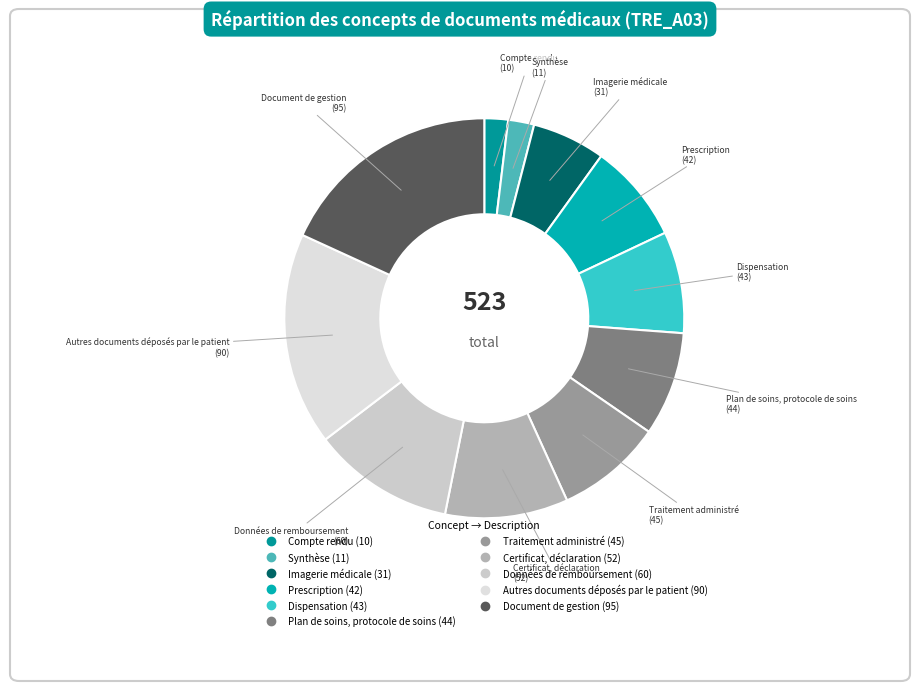

Which slice is the largest?

Document de gestion